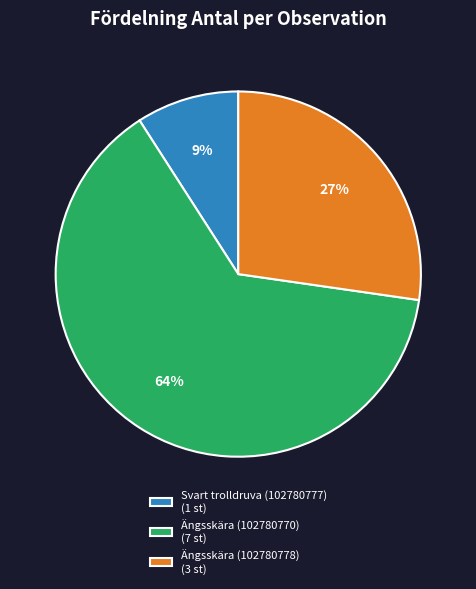

Rank the categories by value from lowest to highest.

Svart trolldruva (102780777), Ängsskära (102780778), Ängsskära (102780770)